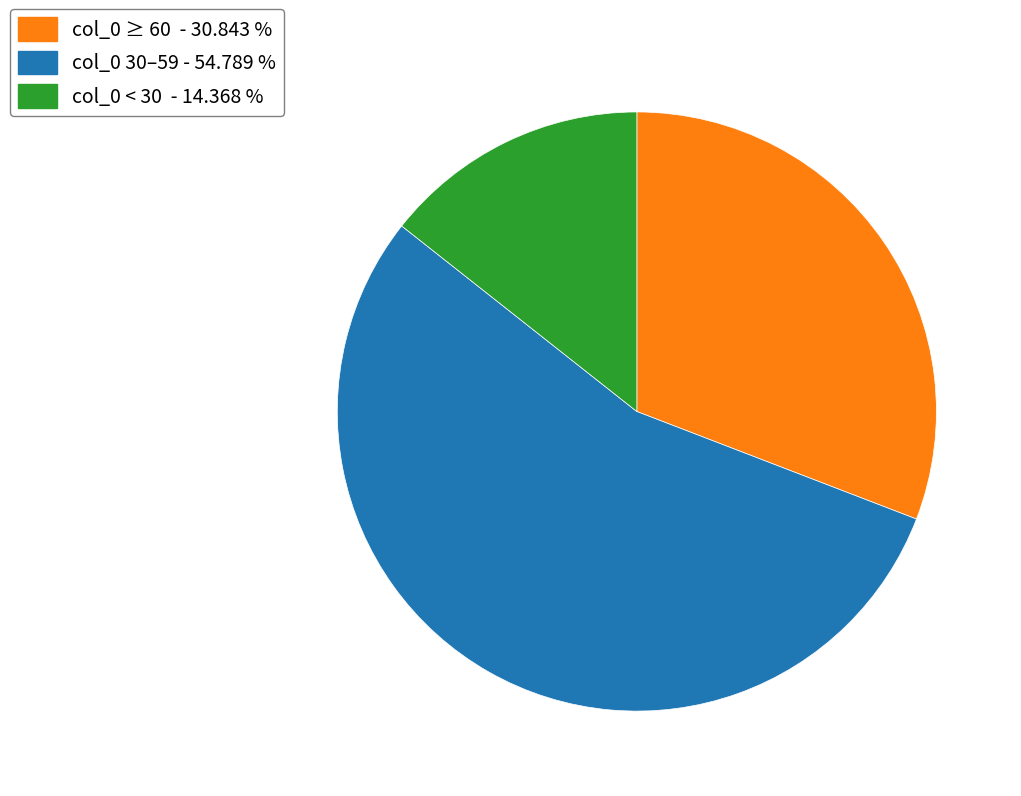

Is there any slice that represents more than half of the pie?

Yes